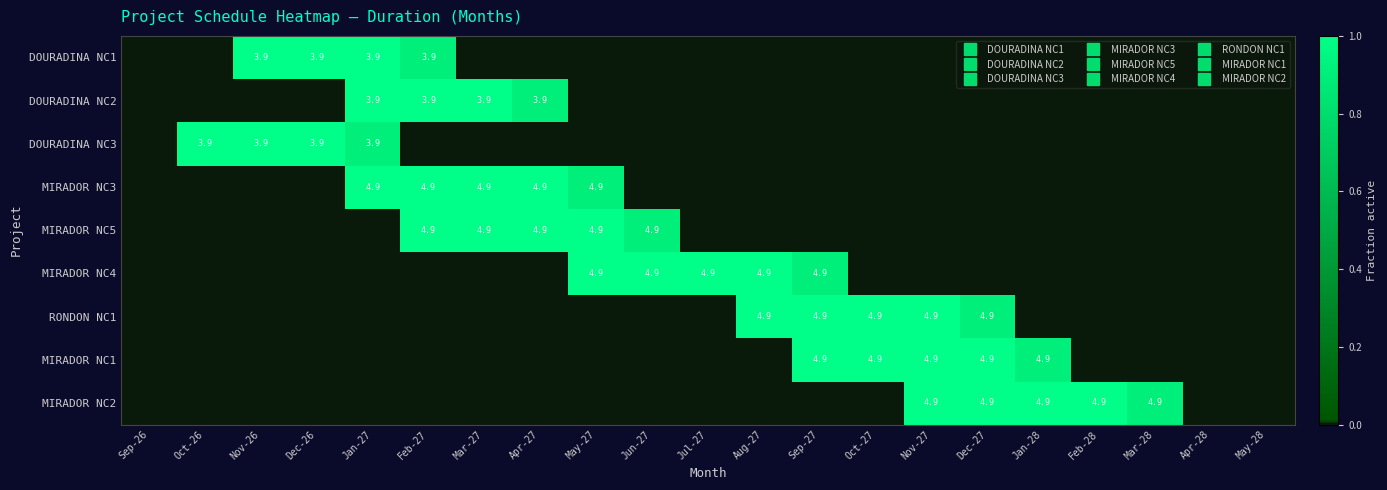

Between Sep-26 and Oct-26, which series saw the biggest shift?

DOURADINA NC3